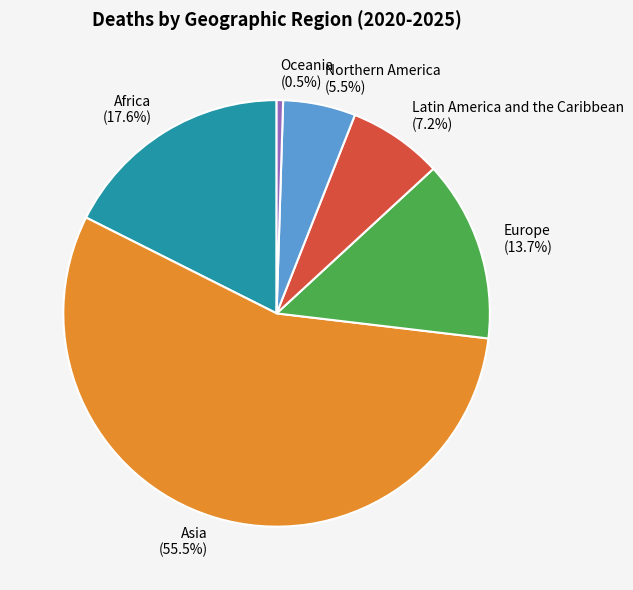

Does any single category account for the majority?

Yes